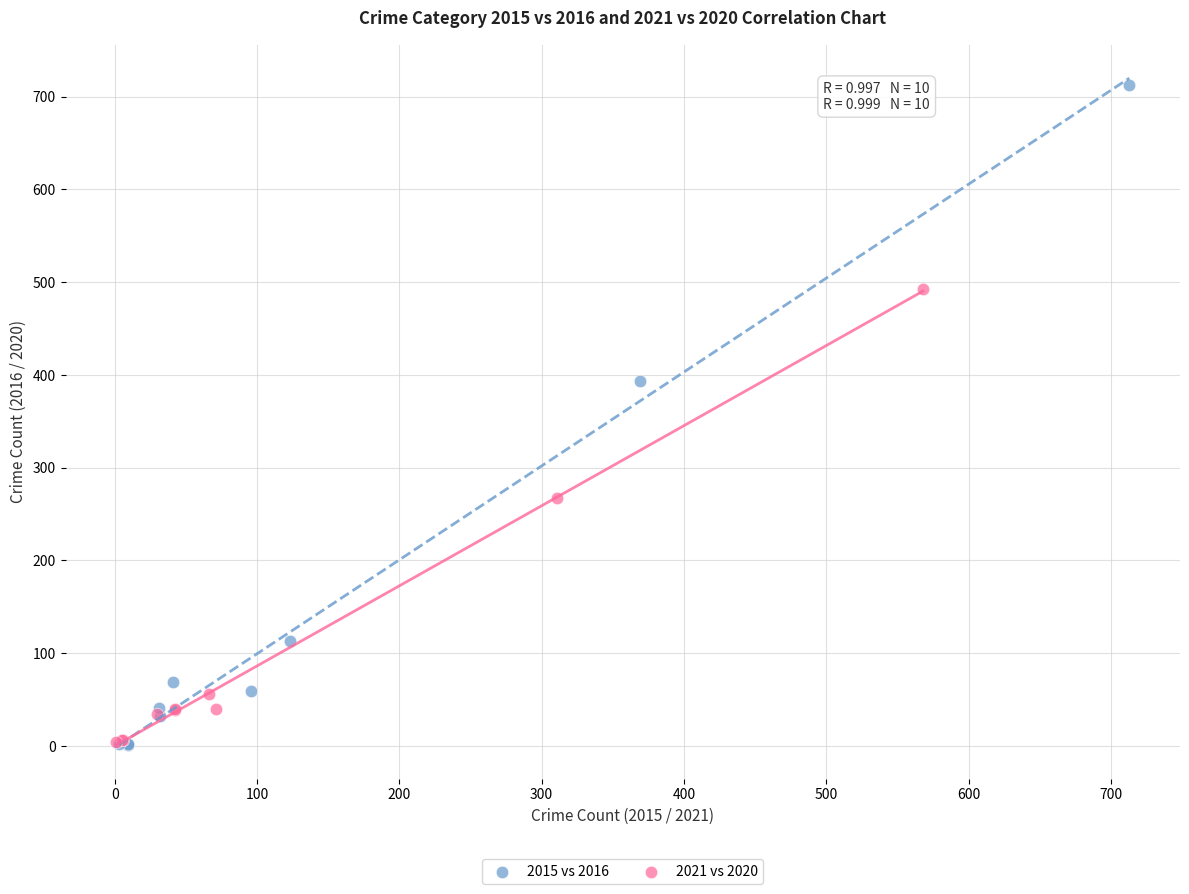

Which series has the widest spread of Y values?

2015 vs 2016